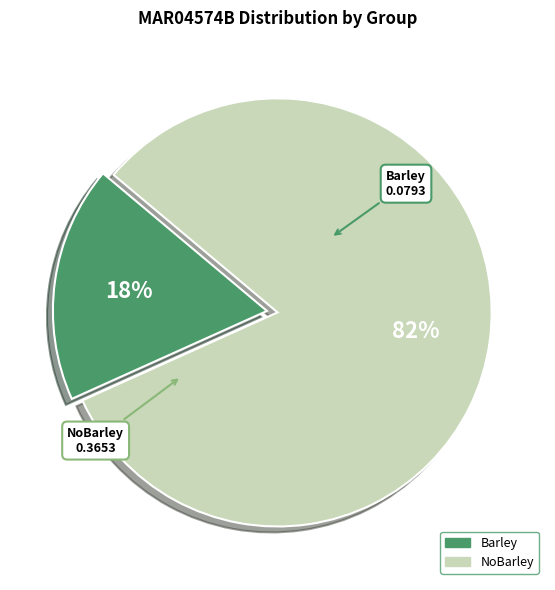

True or false: Barley accounts for 6% of the total.

False